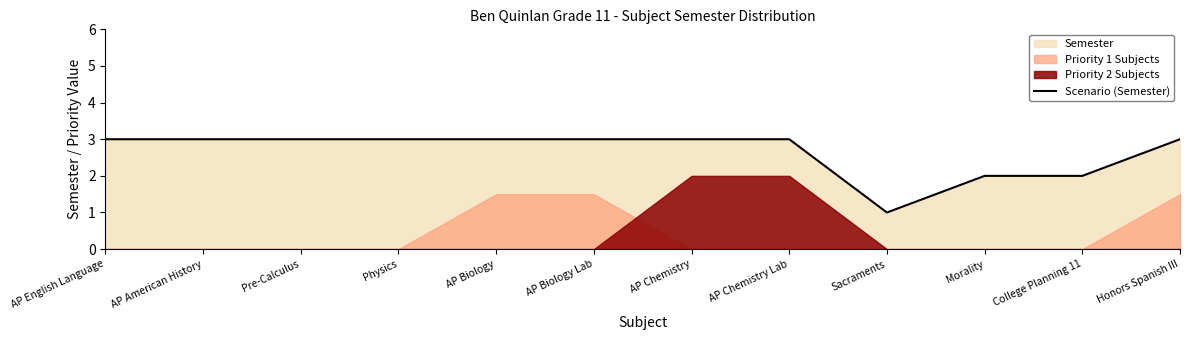

List the labels in order of value, largest first.

AP English Language, AP American History, Pre-Calculus, Physics, AP Biology, AP Biology Lab, AP Chemistry, AP Chemistry Lab, Honors Spanish III, Morality, College Planning 11, Sacraments